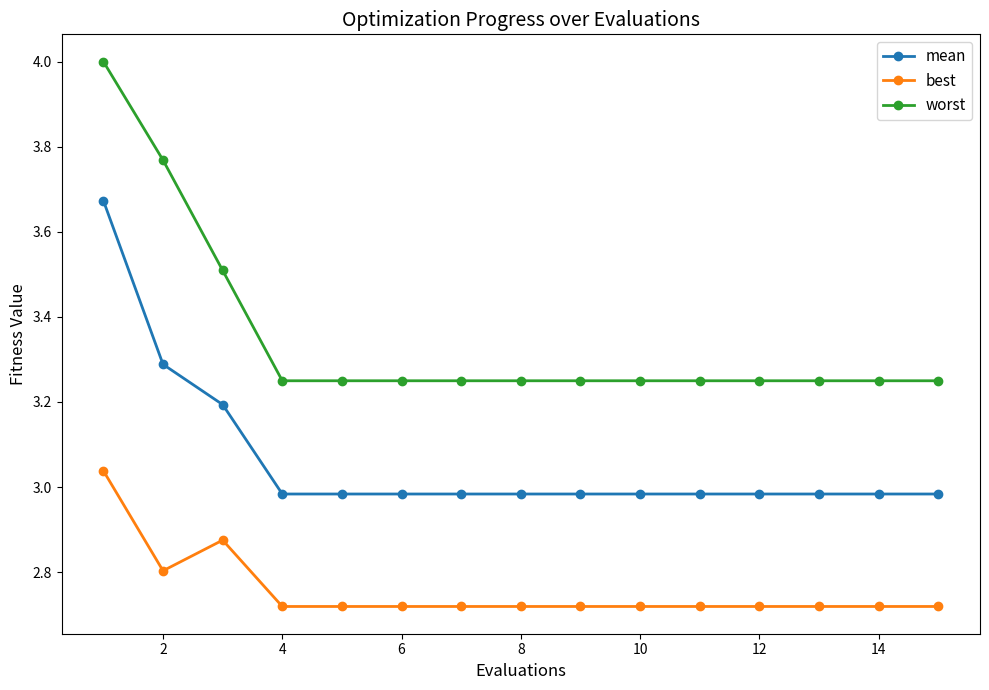

At how many categories does at least one series exceed 3?

15